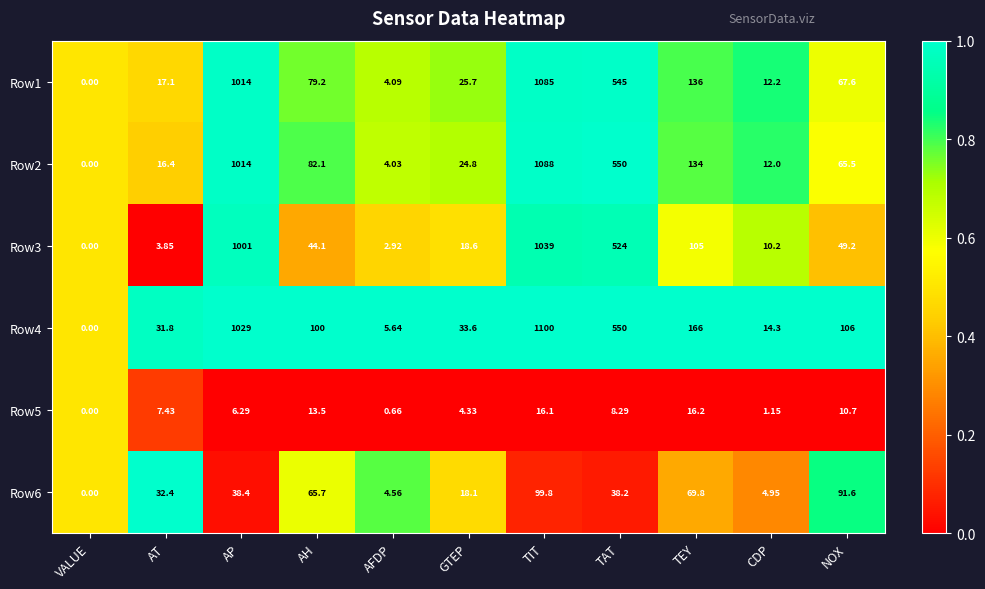

At which label does Row2 reach its minimum?

VALUE